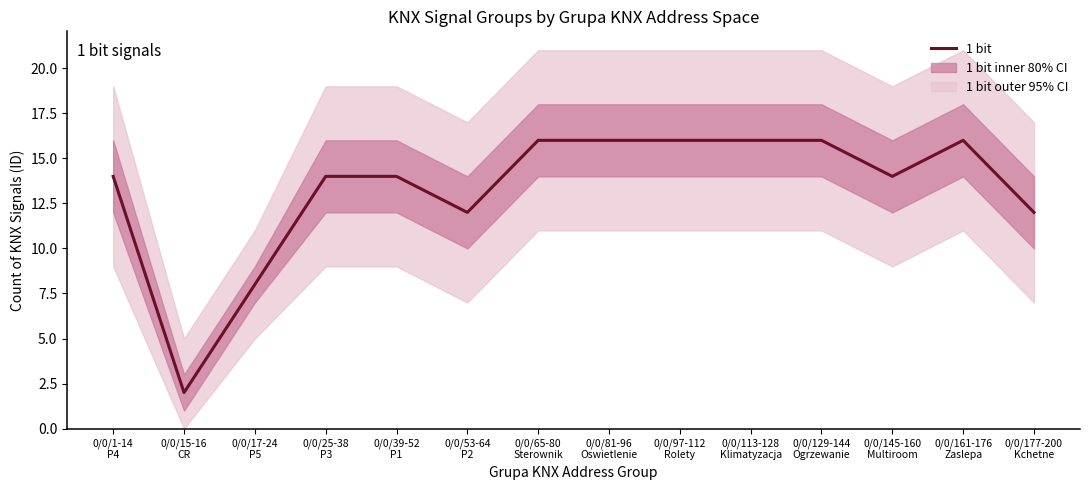

What is the difference between the second highest and minimum values?

14